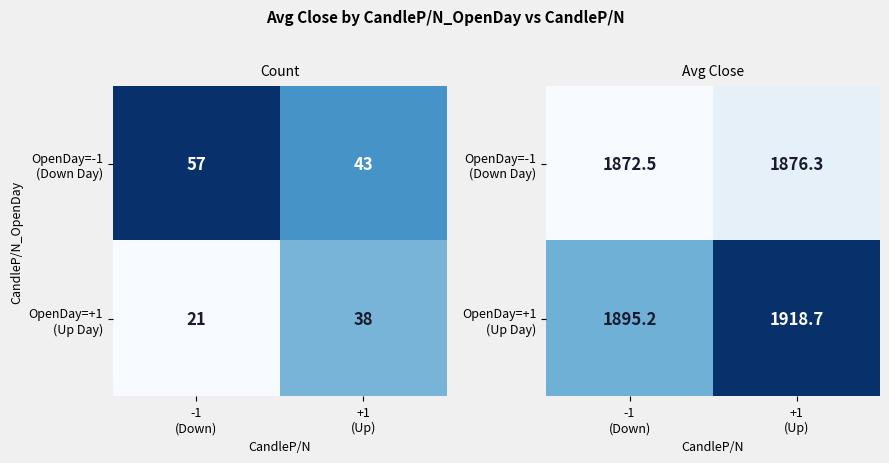

What is the lowest value of the OpenDay=+1 (Up Day) series?

1895.2